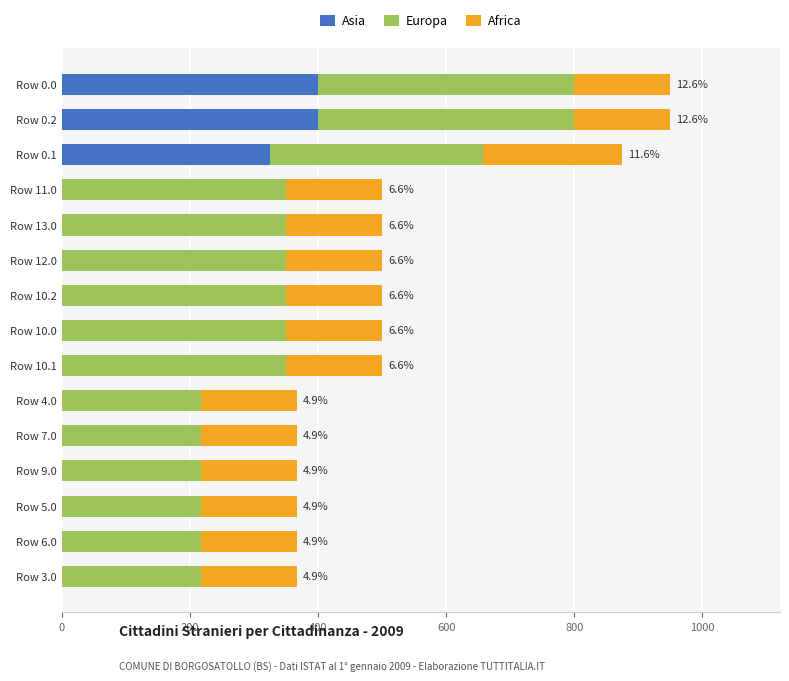

What is the total value across all series at Row 0.1?

875.0